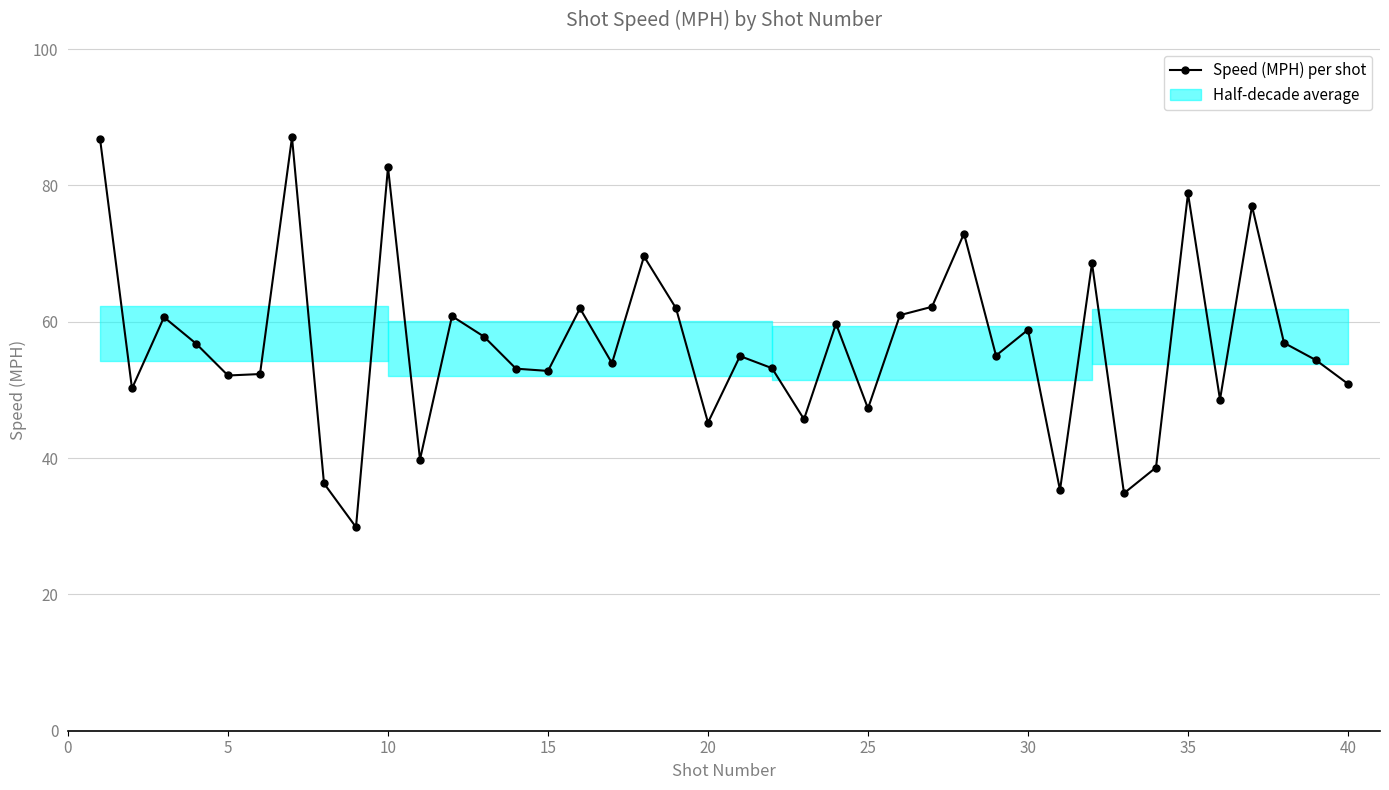

What is the value of the 25th point from the left?

47.3